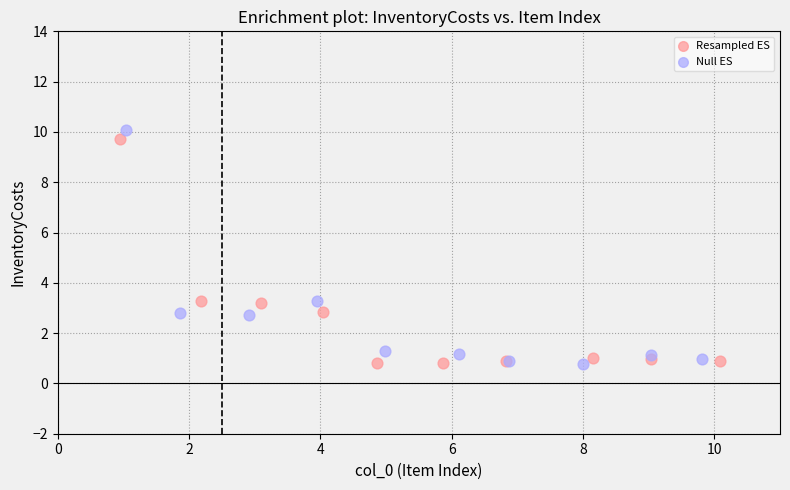

What are all the series names shown in the legend?

Resampled ES, Null ES